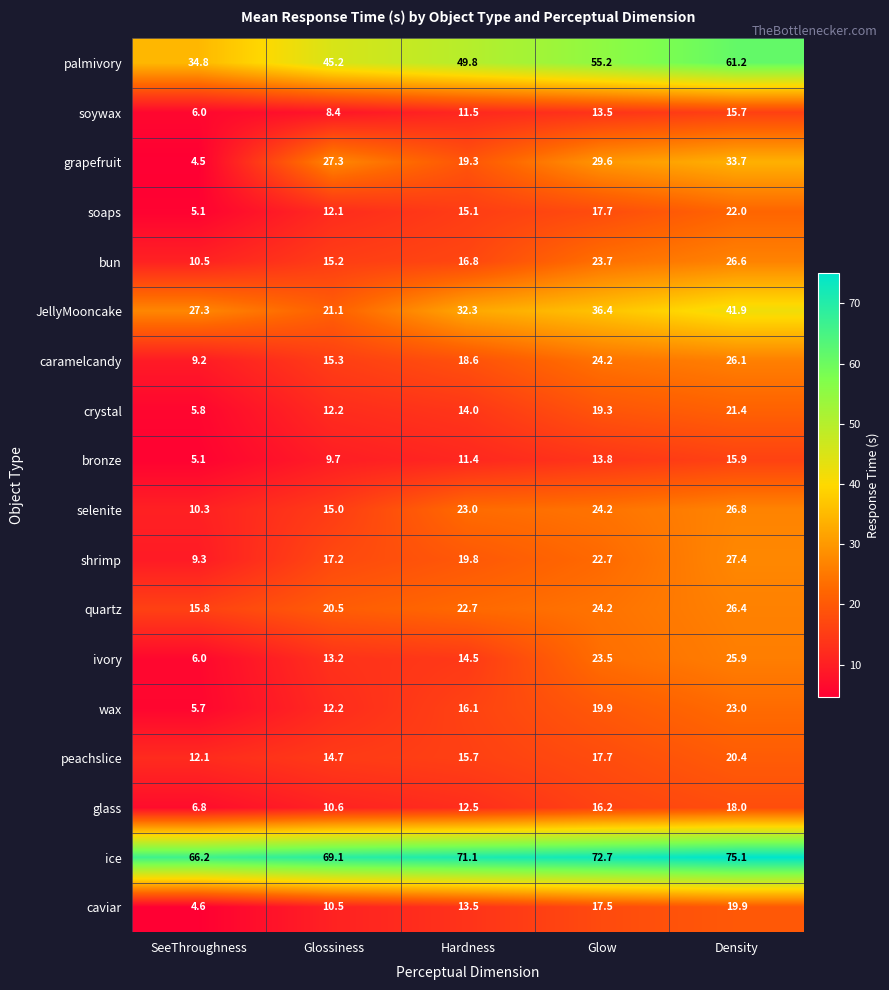

What value does the ivory series have at Hardness?

14.5